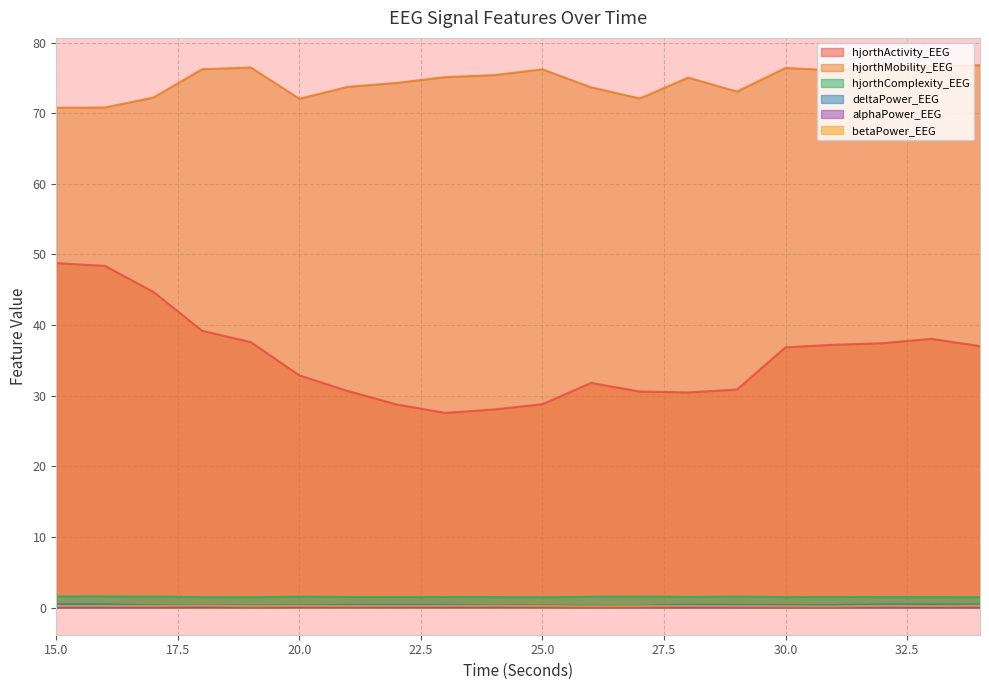

True or false: hjorthActivity_EEG has more than 2 points higher than both neighbors.

False